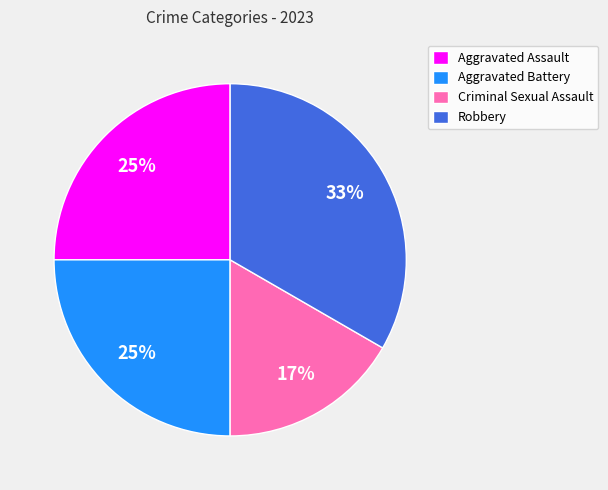

Approximately how many times larger is the value at Robbery compared to Aggravated Assault?

1.3